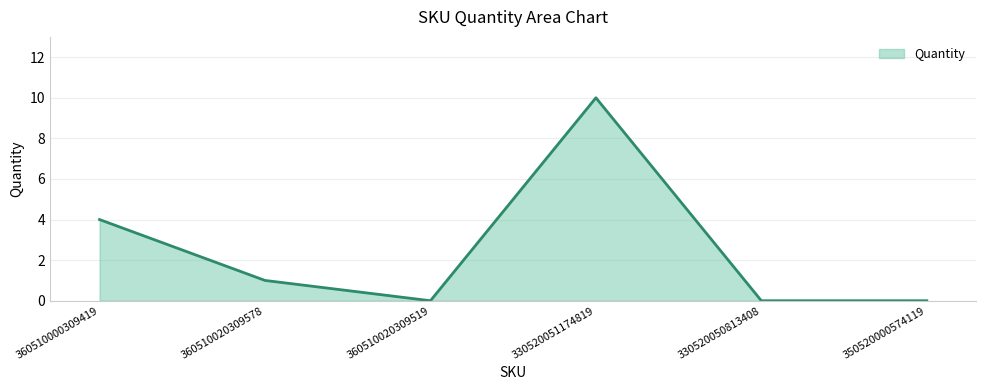

What position from the left is 360510020309578?

2